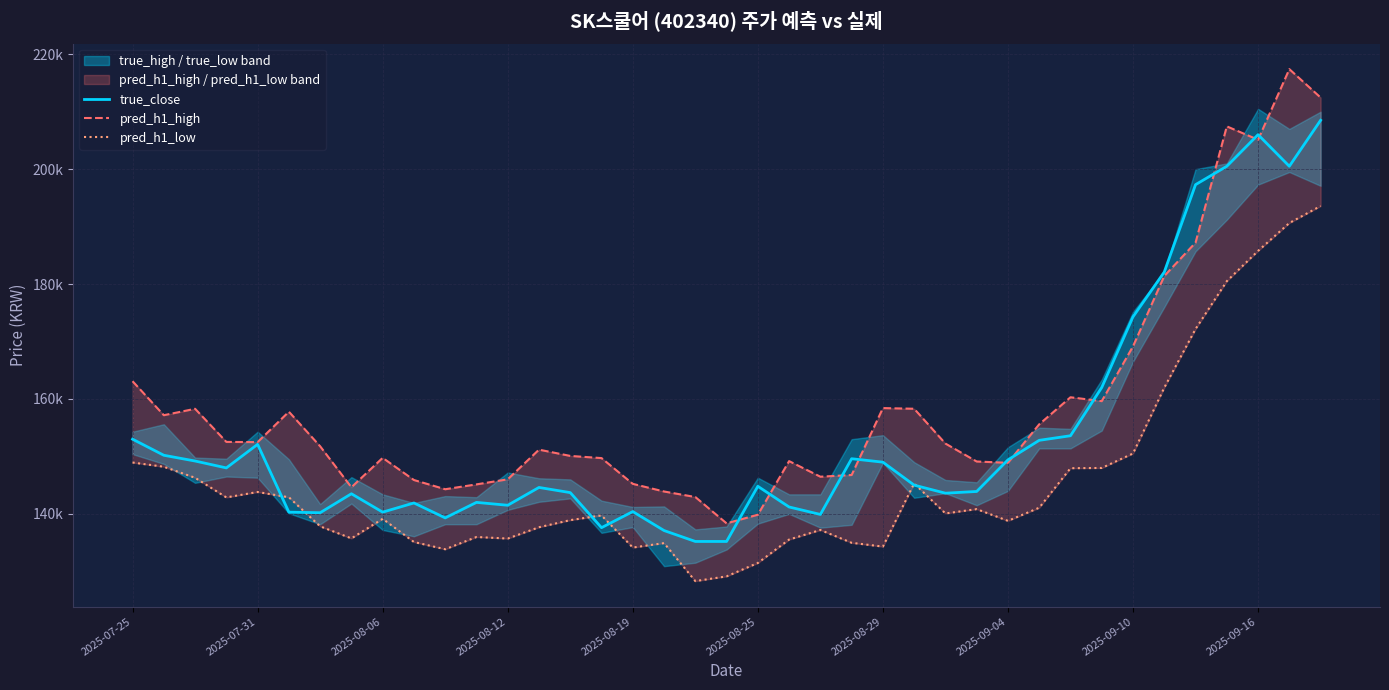

Which series changed the most between 17 and 26?

pred_h1_high